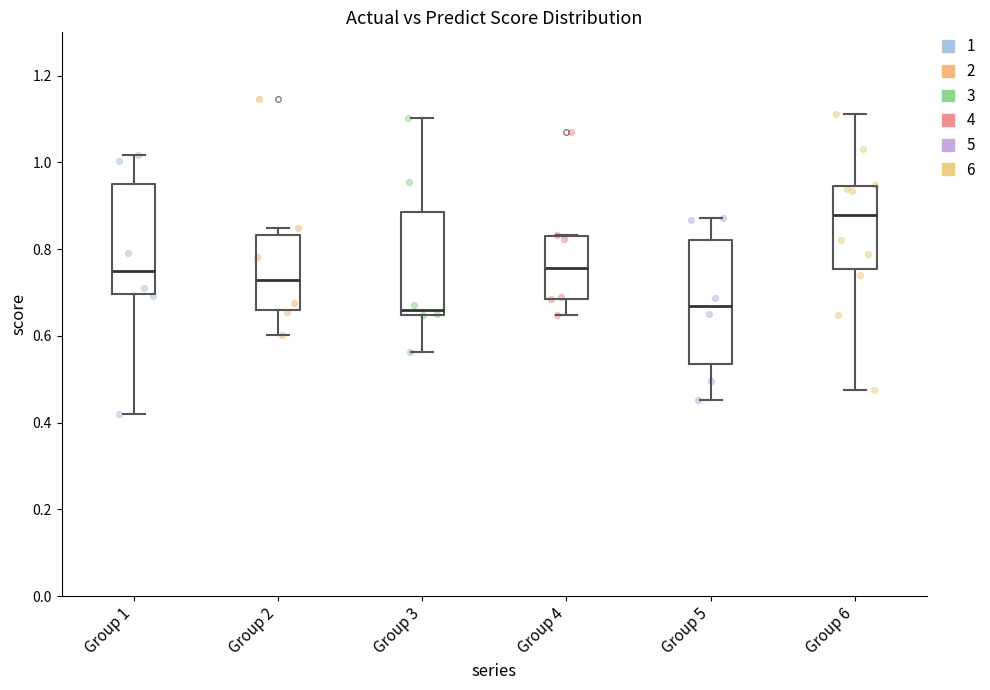

Which box's median line is the highest?

Group 6